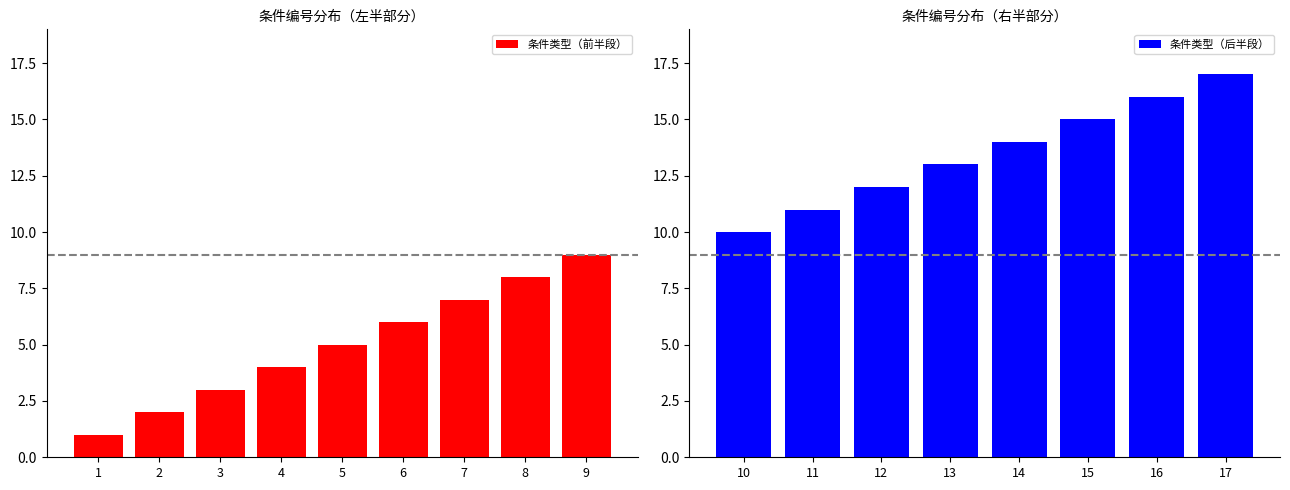

True or false: 条件类型（前半段） has a value of 6 at 4.

False